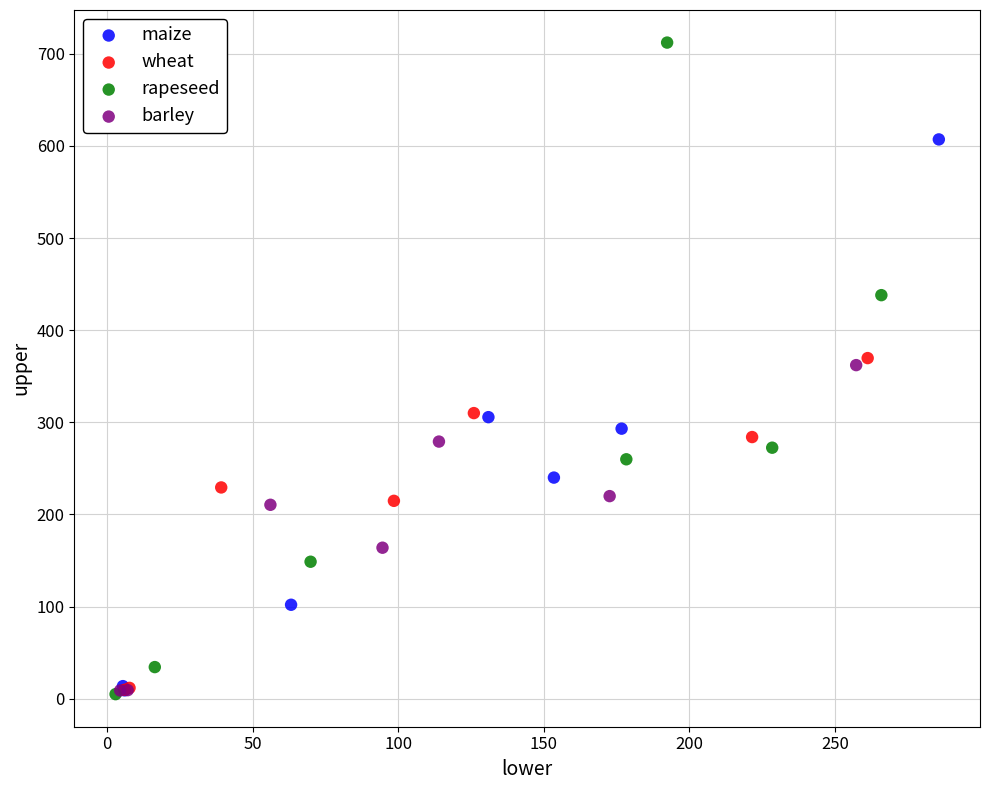

Which series contains the highest Y value?

rapeseed